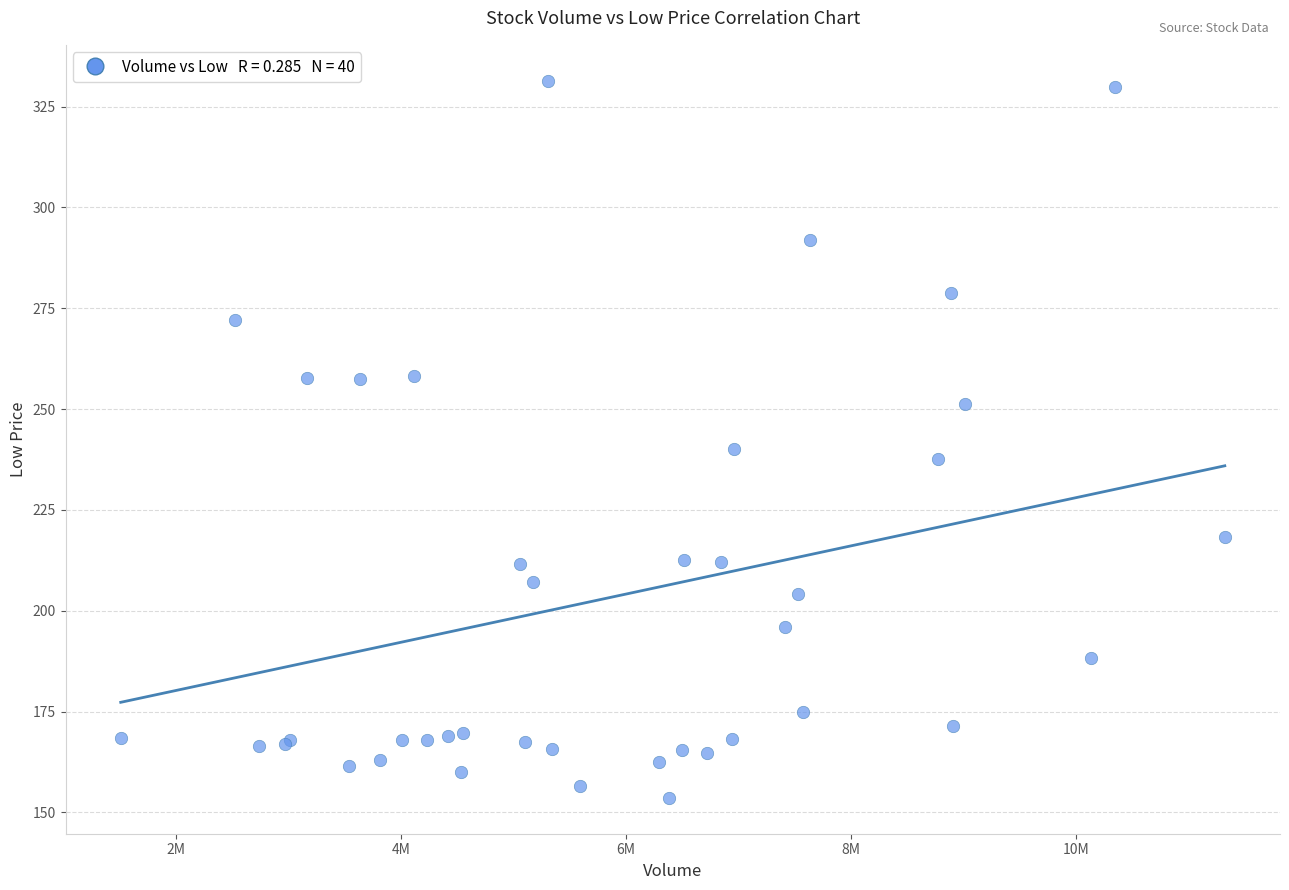

What Y value in the scatter plot is closest to 242?

240.0